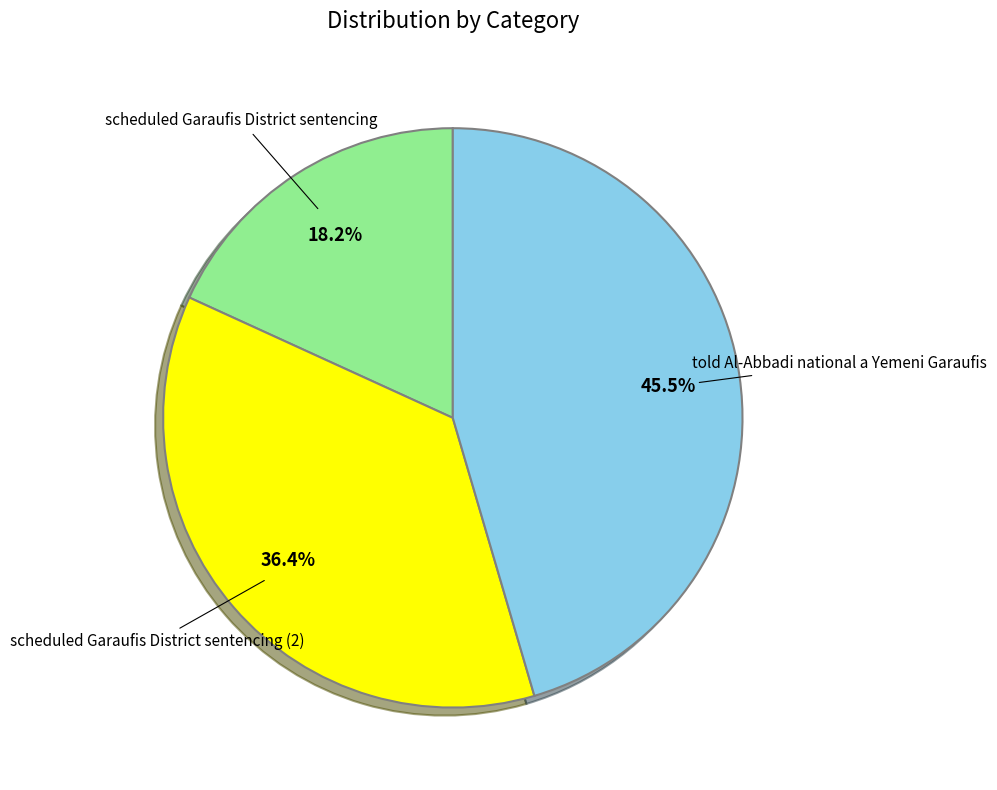

Does any single category account for the majority?

No